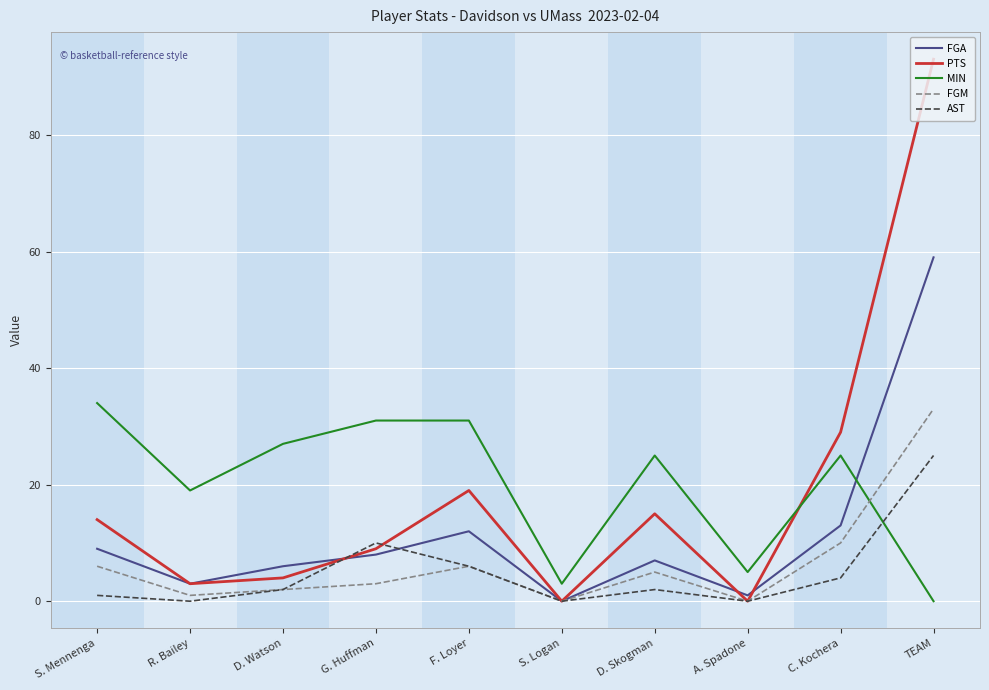

What position from the left is G. Huffman?

4